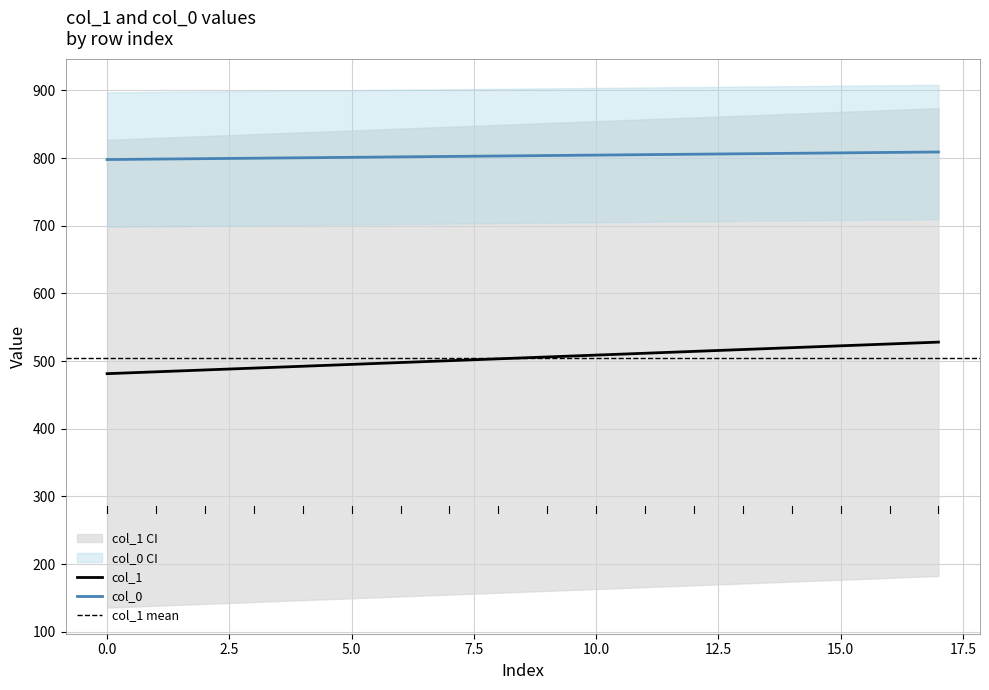

Rank the series at 9 from highest to lowest value.

col_0, col_1